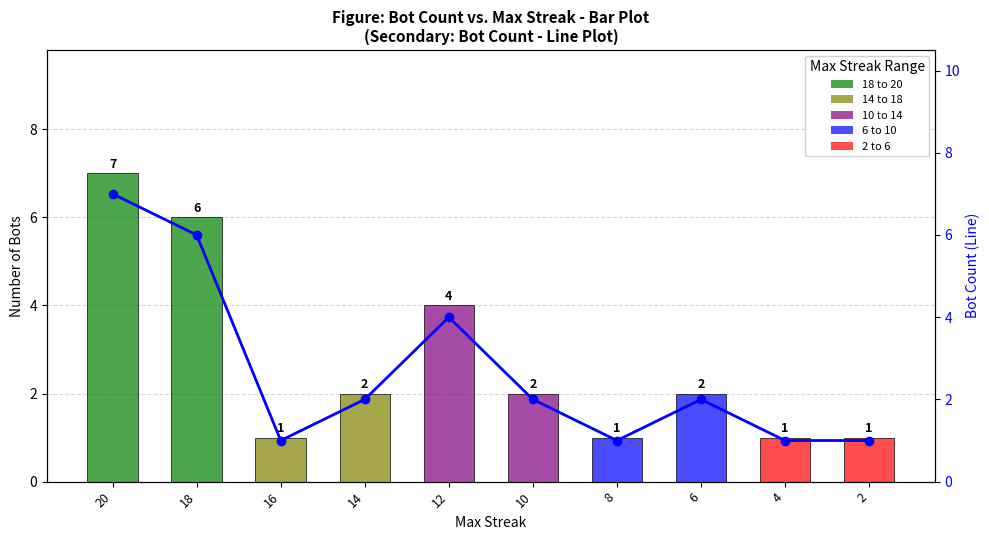

The value of Bot Count at 6 is 3. True or false?

False